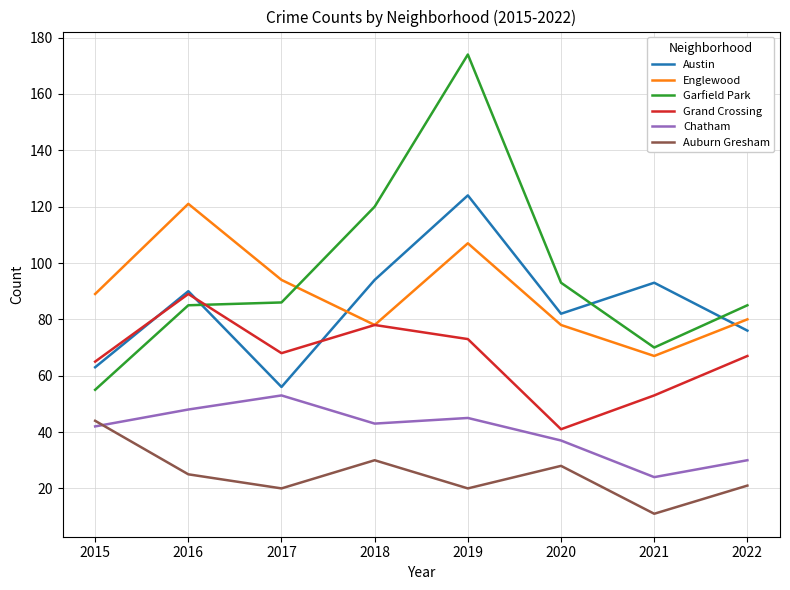

How many intersections are there between Garfield Park and Austin?

3